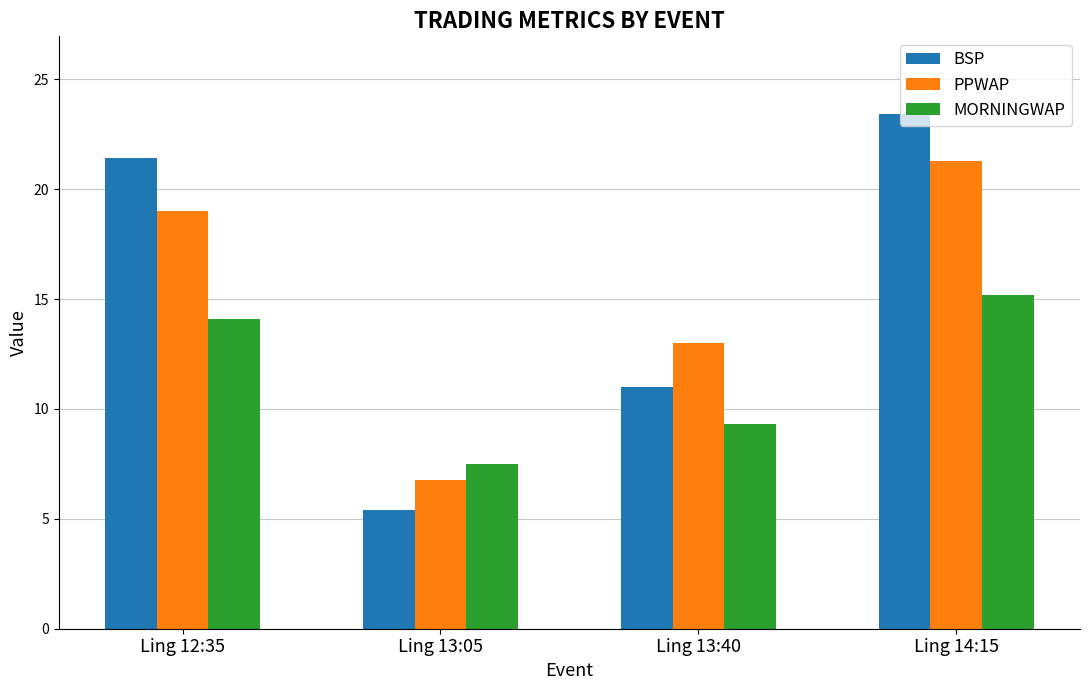

Reading left to right, extract all data points from this chart.

BSP: 21.4	5.4	11.0	23.4
PPWAP: 19.0	6.8	13.0	21.3
MORNINGWAP: 14.1	7.5	9.3	15.2